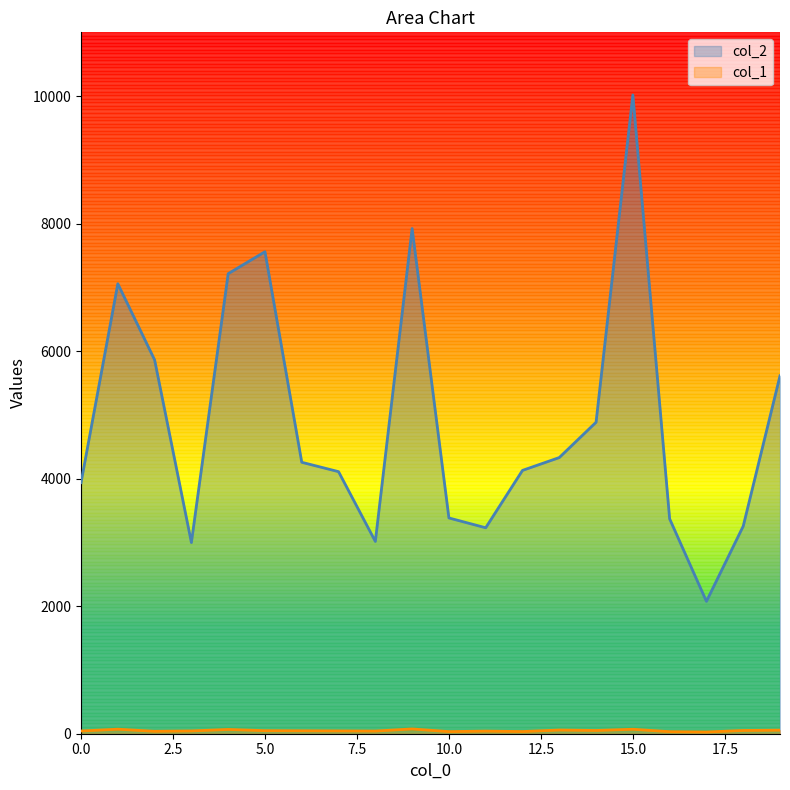

What are all the series names shown in the legend?

col_2, col_1